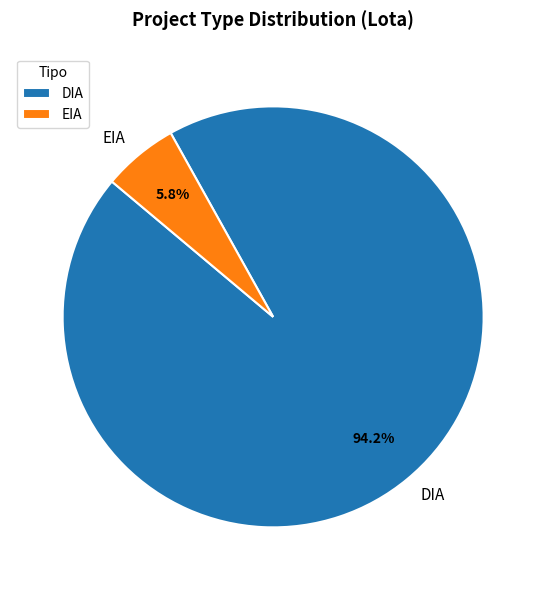

To the nearest percent, what is the combined percentage of EIA and DIA?

100%